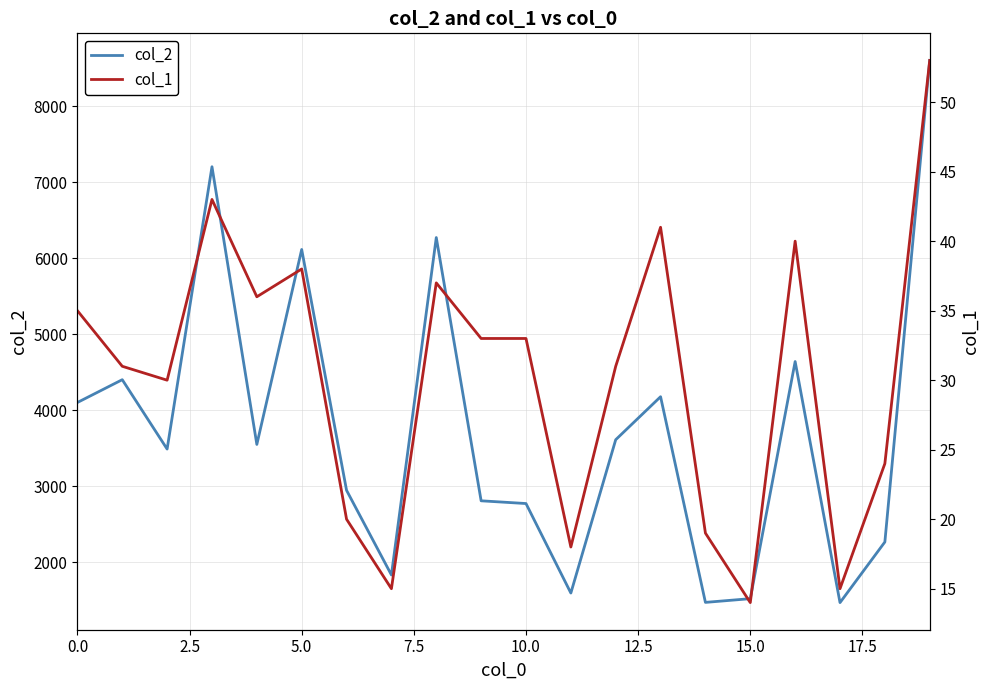

At how many categories does at least one series exceed 7126?

2